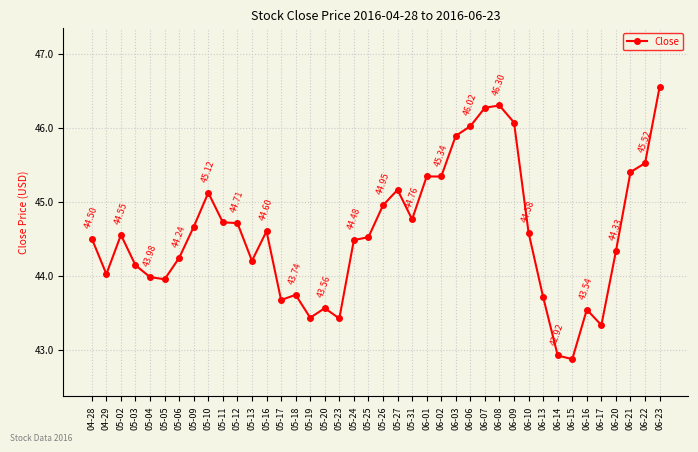

Which label corresponds to the smallest value in the chart?

06-15